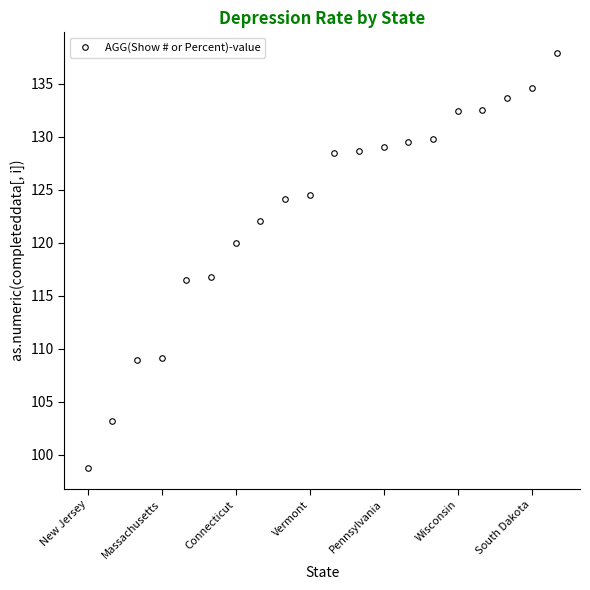

Count the number of values greater than 128.

10